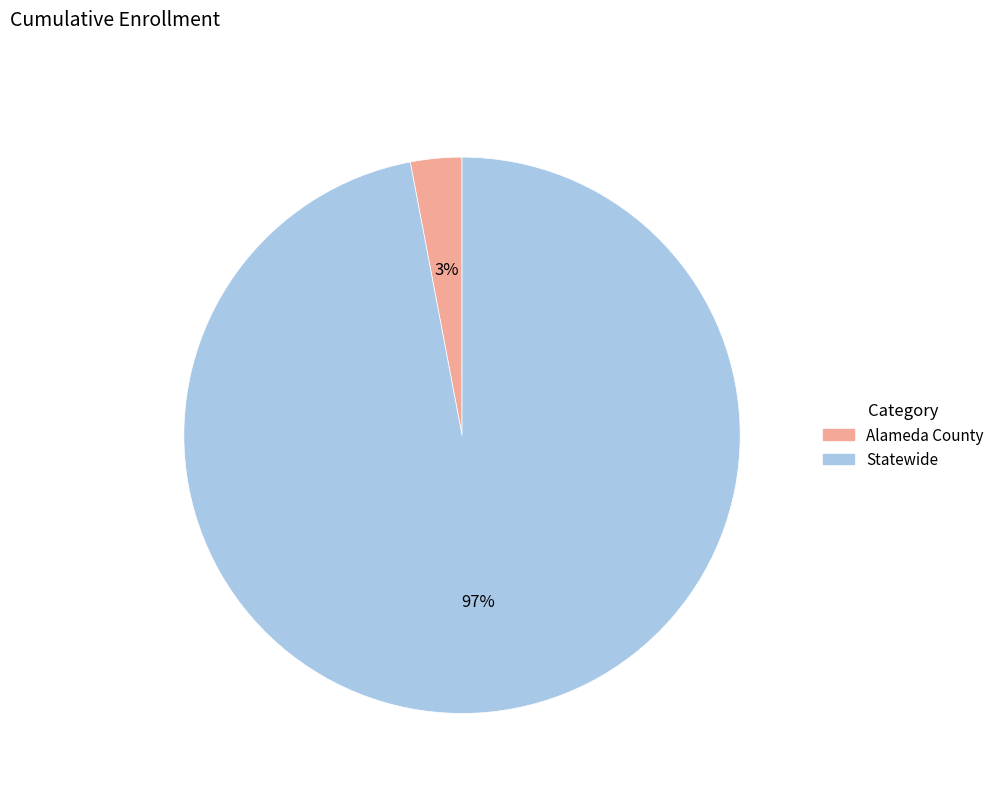

True or false: Statewide accounts for 97% of the total.

True